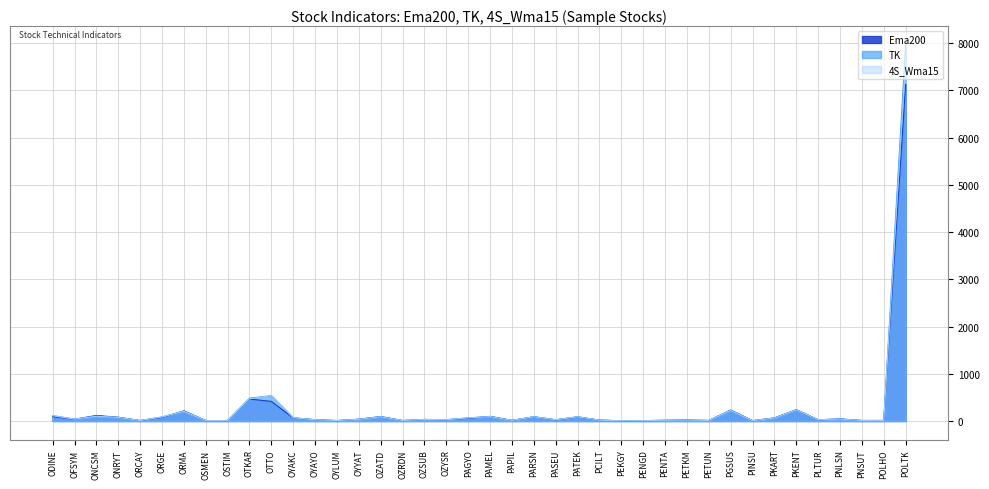

What is the minimum value for TK?

4.3